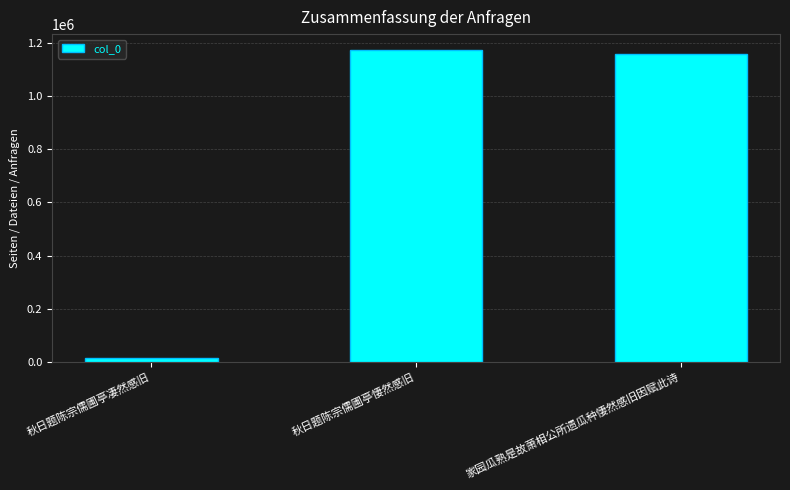

List the labels in order of value, largest first.

秋日题陈宗儒圃亭悽然感旧, 家园瓜熟是故萧相公所遗瓜种悽然感旧因赋此诗, 秋日题陈宗儒圃亭凄然感旧